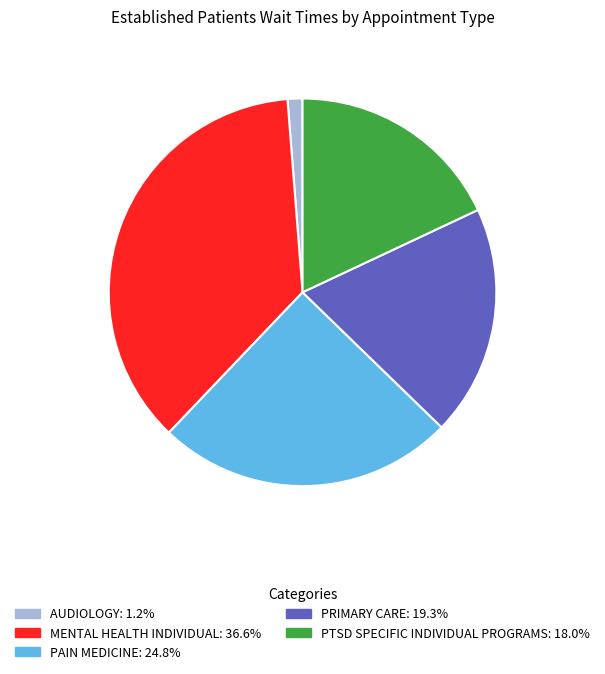

Is there any slice that represents more than half of the pie?

No